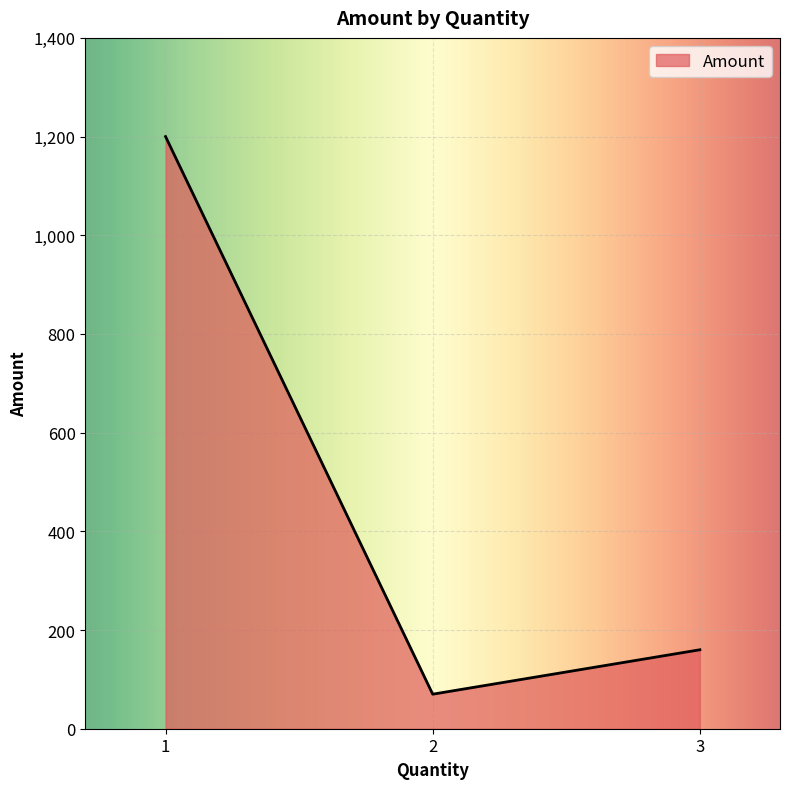

Is it true that the value at 2 is 70?

True